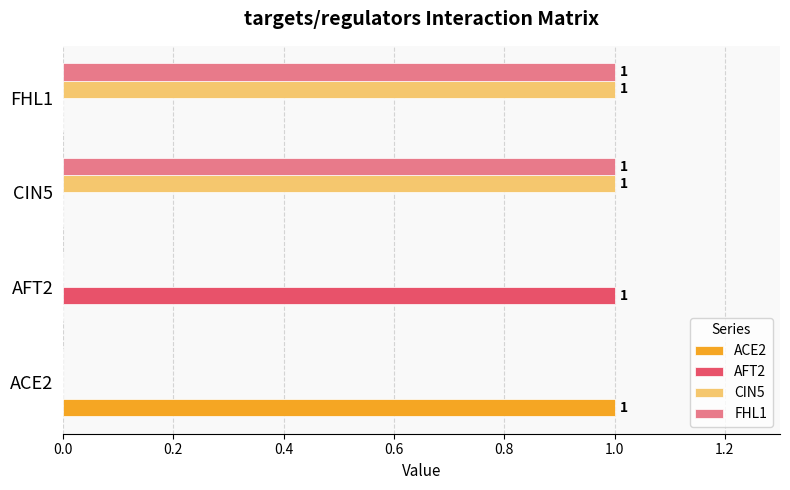

Is the value of AFT2 at FHL1 greater than the value of CIN5 at FHL1?

No